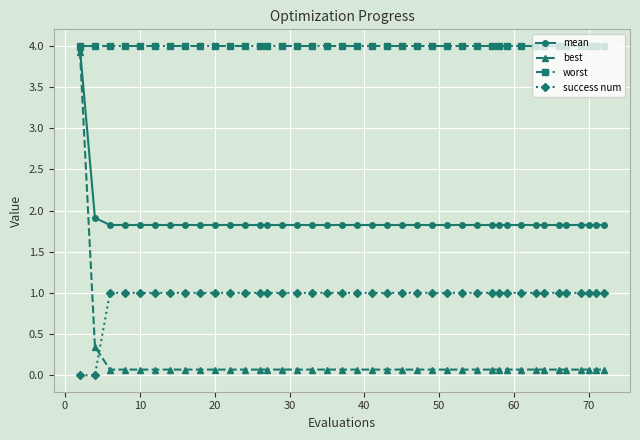

Which series has the largest total across all categories?

worst